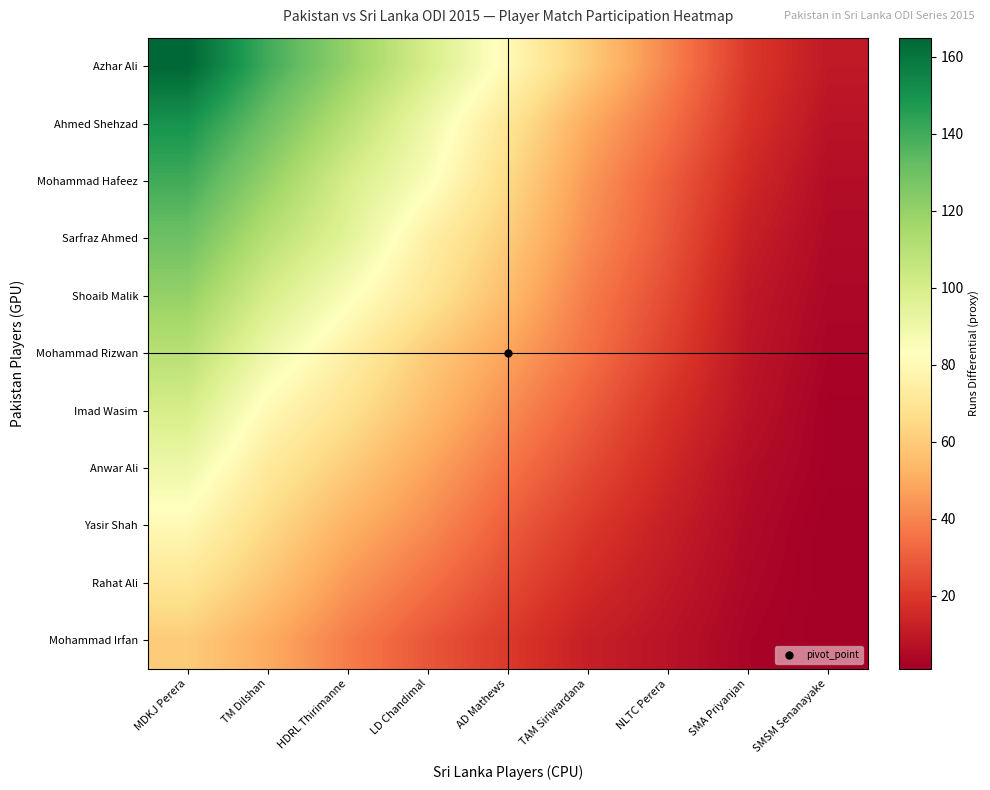

Reading left to right, what are all the values shown in this chart?

Azhar Ali: MDKJ Perera=165	TM Dilshan=140	HDRL Thirimanne=120	LD Chandimal=100	AD Mathews=80	TAM Siriwardana=60	NLTC Perera=40	SMA Priyanjan=20	SMSM Senanayake=10
Ahmed Shehzad: MDKJ Perera=150	TM Dilshan=130	HDRL Thirimanne=110	LD Chandimal=90	AD Mathews=70	TAM Siriwardana=50	NLTC Perera=35	SMA Priyanjan=18	SMSM Senanayake=8
Mohammad Hafeez: MDKJ Perera=140	TM Dilshan=120	HDRL Thirimanne=100	LD Chandimal=85	AD Mathews=65	TAM Siriwardana=45	NLTC Perera=30	SMA Priyanjan=15	SMSM Senanayake=6
Sarfraz Ahmed: MDKJ Perera=130	TM Dilshan=110	HDRL Thirimanne=95	LD Chandimal=75	AD Mathews=60	TAM Siriwardana=42	NLTC Perera=28	SMA Priyanjan=12	SMSM Senanayake=5
Shoaib Malik: MDKJ Perera=120	TM Dilshan=100	HDRL Thirimanne=85	LD Chandimal=70	AD Mathews=55	TAM Siriwardana=38	NLTC Perera=25	SMA Priyanjan=10	SMSM Senanayake=4
Mohammad Rizwan: MDKJ Perera=110	TM Dilshan=90	HDRL Thirimanne=75	LD Chandimal=60	AD Mathews=48	TAM Siriwardana=35	NLTC Perera=22	SMA Priyanjan=9	SMSM Senanayake=3
Imad Wasim: MDKJ Perera=100	TM Dilshan=80	HDRL Thirimanne=68	LD Chandimal=55	AD Mathews=42	TAM Siriwardana=30	NLTC Perera=18	SMA Priyanjan=8	SMSM Senanayake=2
Anwar Ali: MDKJ Perera=90	TM Dilshan=72	HDRL Thirimanne=60	LD Chandimal=48	AD Mathews=36	TAM Siriwardana=25	NLTC Perera=15	SMA Priyanjan=6	SMSM Senanayake=2
Yasir Shah: MDKJ Perera=80	TM Dilshan=65	HDRL Thirimanne=52	LD Chandimal=42	AD Mathews=30	TAM Siriwardana=20	NLTC Perera=12	SMA Priyanjan=5	SMSM Senanayake=1
Rahat Ali: MDKJ Perera=70	TM Dilshan=58	HDRL Thirimanne=45	LD Chandimal=35	AD Mathews=25	TAM Siriwardana=16	NLTC Perera=10	SMA Priyanjan=4	SMSM Senanayake=1
Mohammad Irfan: MDKJ Perera=60	TM Dilshan=50	HDRL Thirimanne=38	LD Chandimal=28	AD Mathews=20	TAM Siriwardana=12	NLTC Perera=8	SMA Priyanjan=3	SMSM Senanayake=1